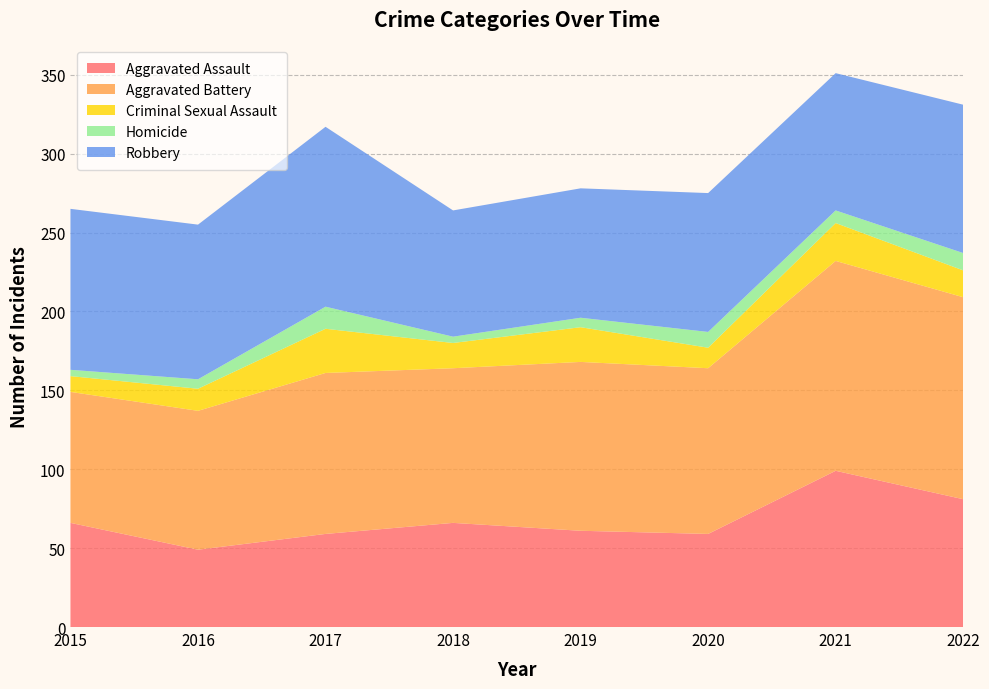

Reading right to left, extract all data points from this chart.

Aggravated Assault: 81	99	59	61	66	59	49	66
Aggravated Battery: 128	133	105	107	98	102	88	83
Criminal Sexual Assault: 17	24	13	22	16	28	14	10
Homicide: 11	8	10	6	4	14	6	4
Robbery: 94	87	88	82	80	114	98	102